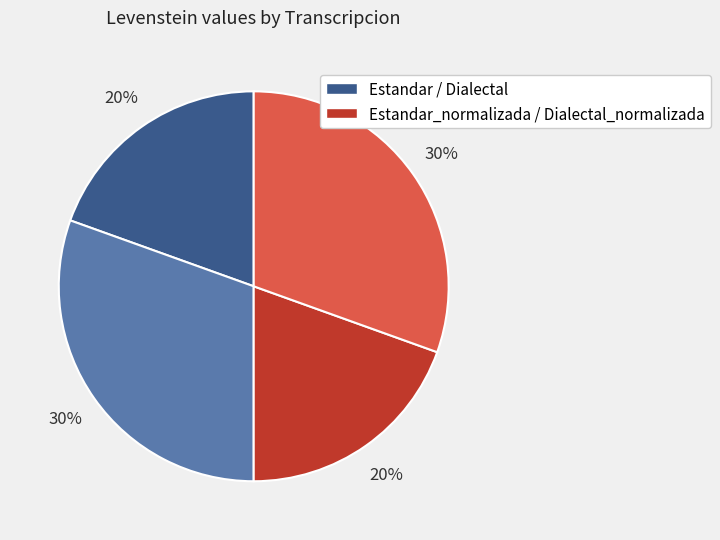

Is there a majority slice in this chart?

No